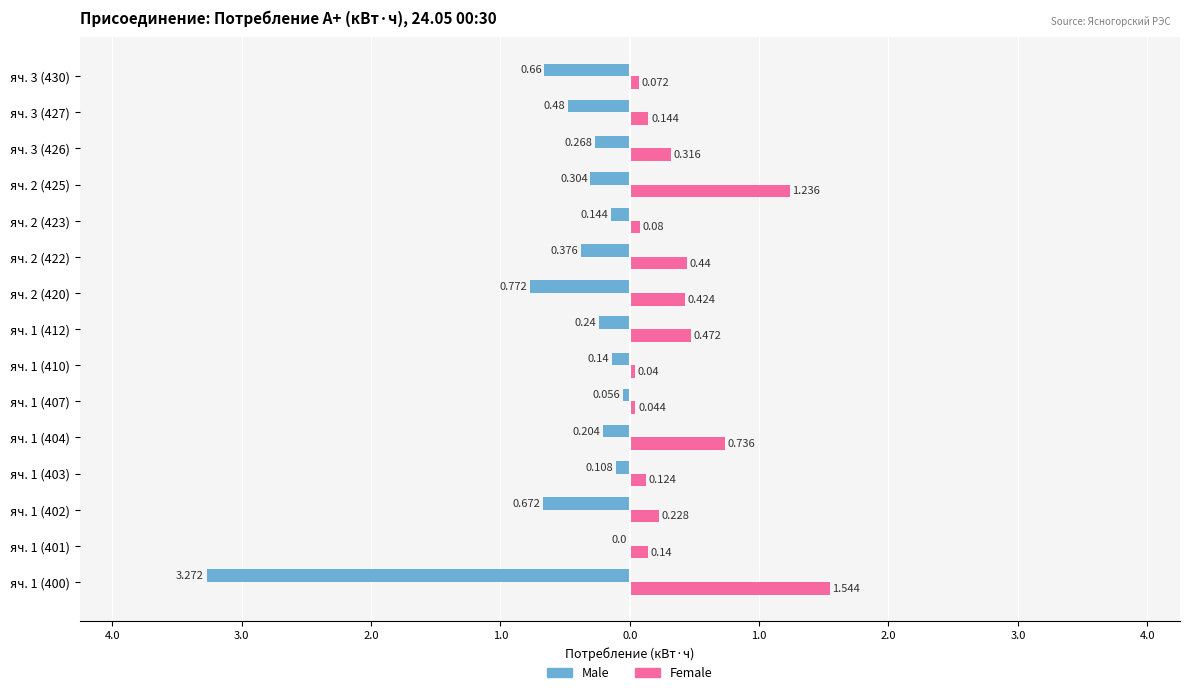

What are all the series names shown in the legend?

Male, Female